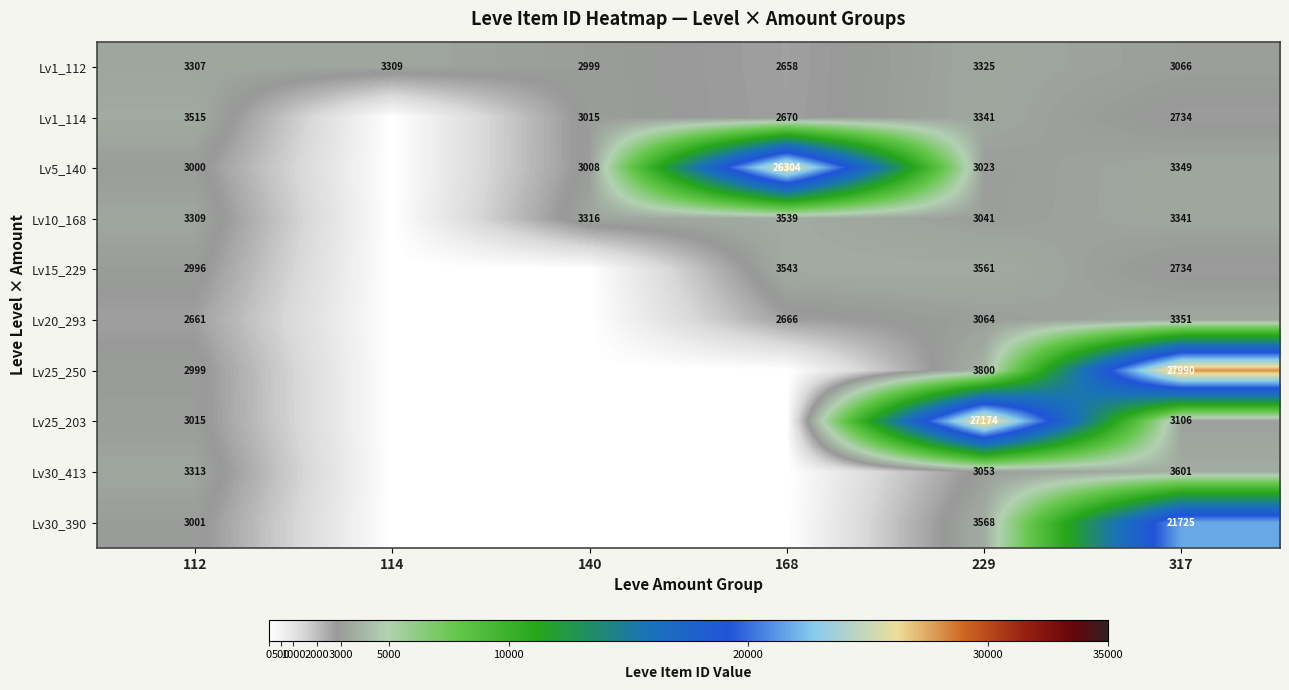

What is the difference between the highest and lowest values at 317?

25256